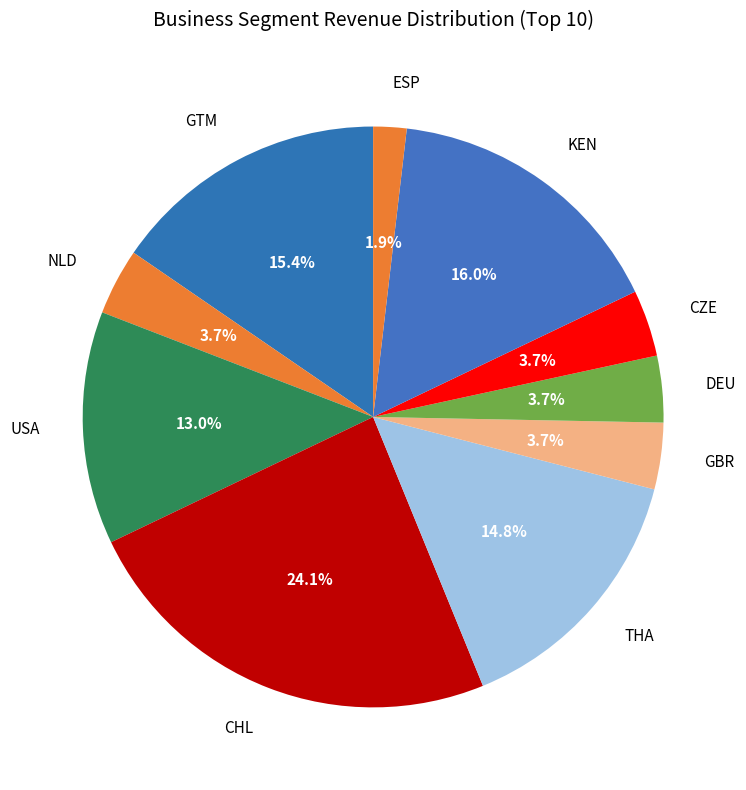

Approximately how many times larger is the value at GTM compared to USA?

1.2